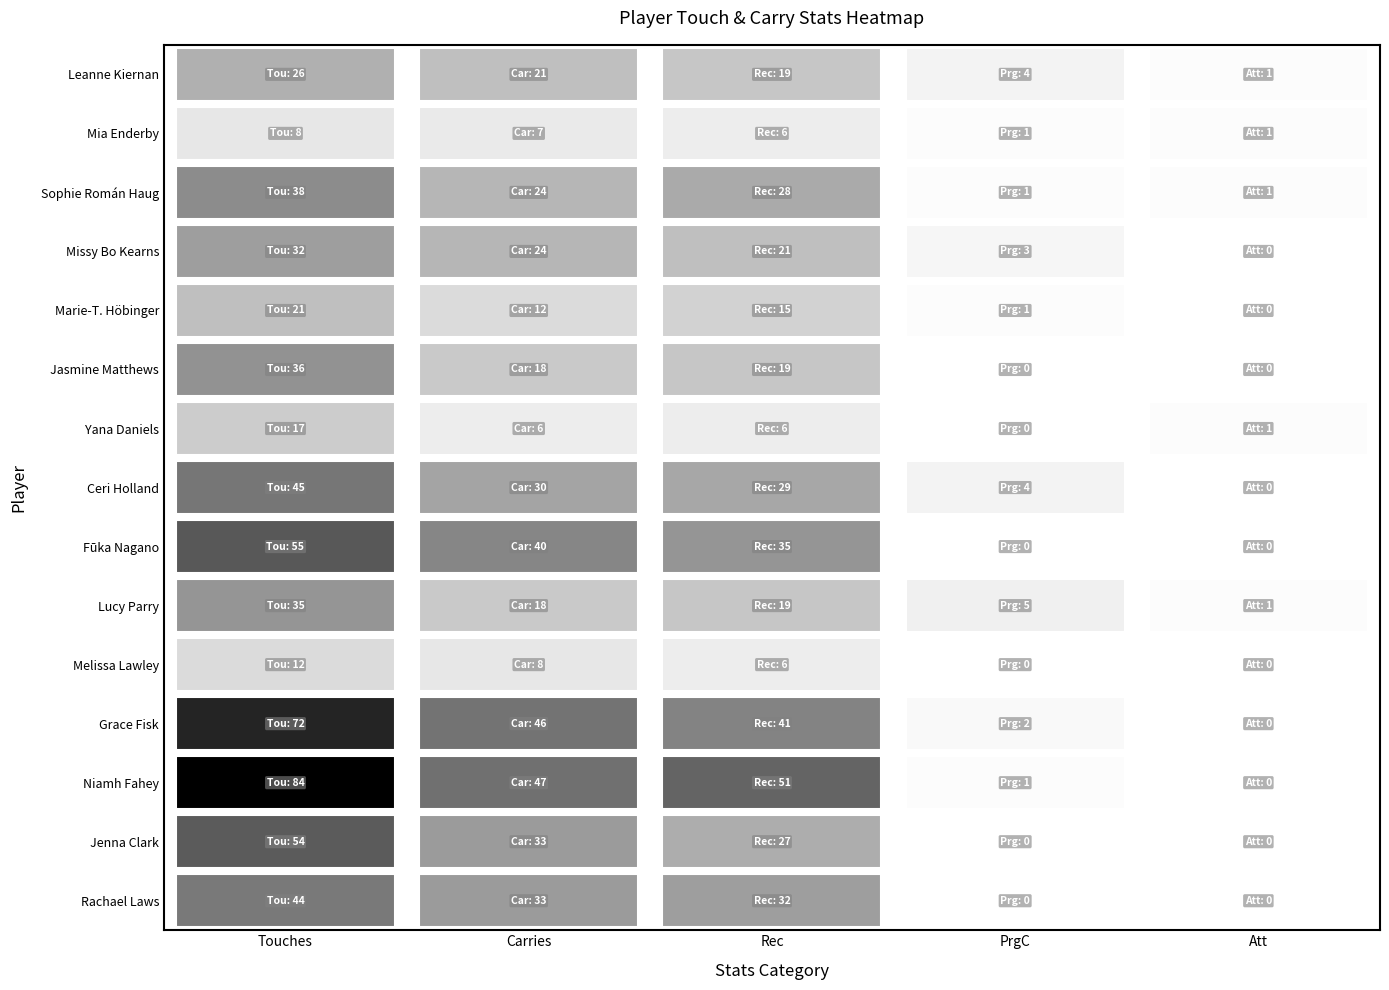

Reading left to right, transcribe all the data shown in this chart.

Leanne Kiernan: Touches=26	Carries=21	Rec=19	PrgC=4	Att=1
Mia Enderby: Touches=8	Carries=7	Rec=6	PrgC=1	Att=1
Sophie Román Haug: Touches=38	Carries=24	Rec=28	PrgC=1	Att=1
Missy Bo Kearns: Touches=32	Carries=24	Rec=21	PrgC=3	Att=0
Marie-T. Höbinger: Touches=21	Carries=12	Rec=15	PrgC=1	Att=0
Jasmine Matthews: Touches=36	Carries=18	Rec=19	PrgC=0	Att=0
Yana Daniels: Touches=17	Carries=6	Rec=6	PrgC=0	Att=1
Ceri Holland: Touches=45	Carries=30	Rec=29	PrgC=4	Att=0
Fūka Nagano: Touches=55	Carries=40	Rec=35	PrgC=0	Att=0
Lucy Parry: Touches=35	Carries=18	Rec=19	PrgC=5	Att=1
Melissa Lawley: Touches=12	Carries=8	Rec=6	PrgC=0	Att=0
Grace Fisk: Touches=72	Carries=46	Rec=41	PrgC=2	Att=0
Niamh Fahey: Touches=84	Carries=47	Rec=51	PrgC=1	Att=0
Jenna Clark: Touches=54	Carries=33	Rec=27	PrgC=0	Att=0
Rachael Laws: Touches=44	Carries=33	Rec=32	PrgC=0	Att=0